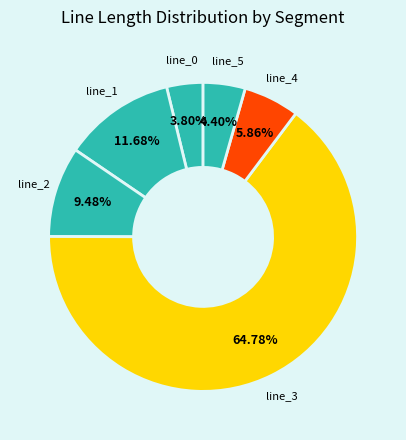

To the nearest percent, what is the average slice percentage?

17%